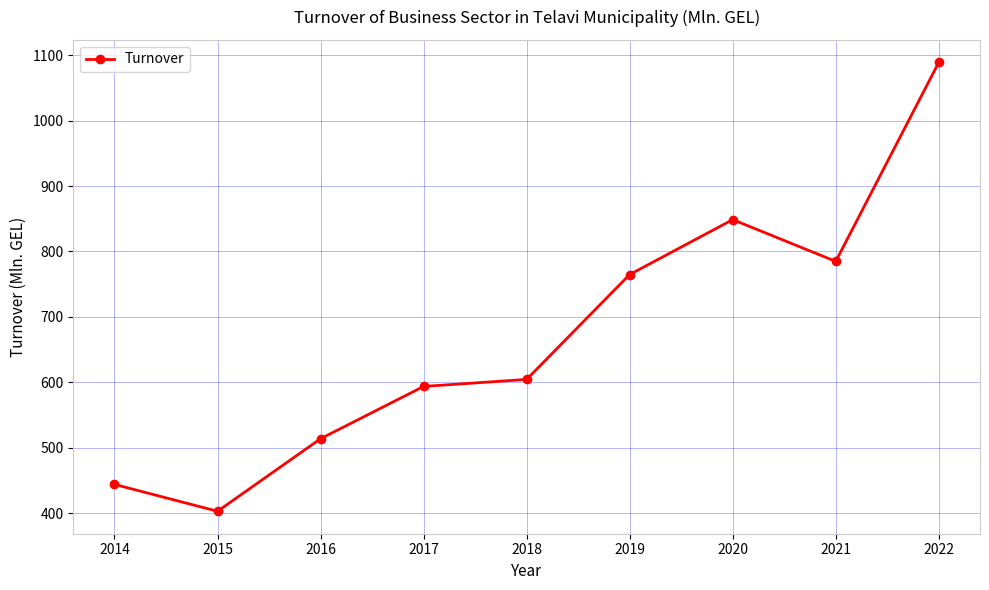

Reading left to right, list all the values displayed in this chart.

2014=444.0	2015=402.9	2016=513.8	2017=593.7	2018=604.4	2019=764.7	2020=848.6	2021=784.8	2022=1089.0